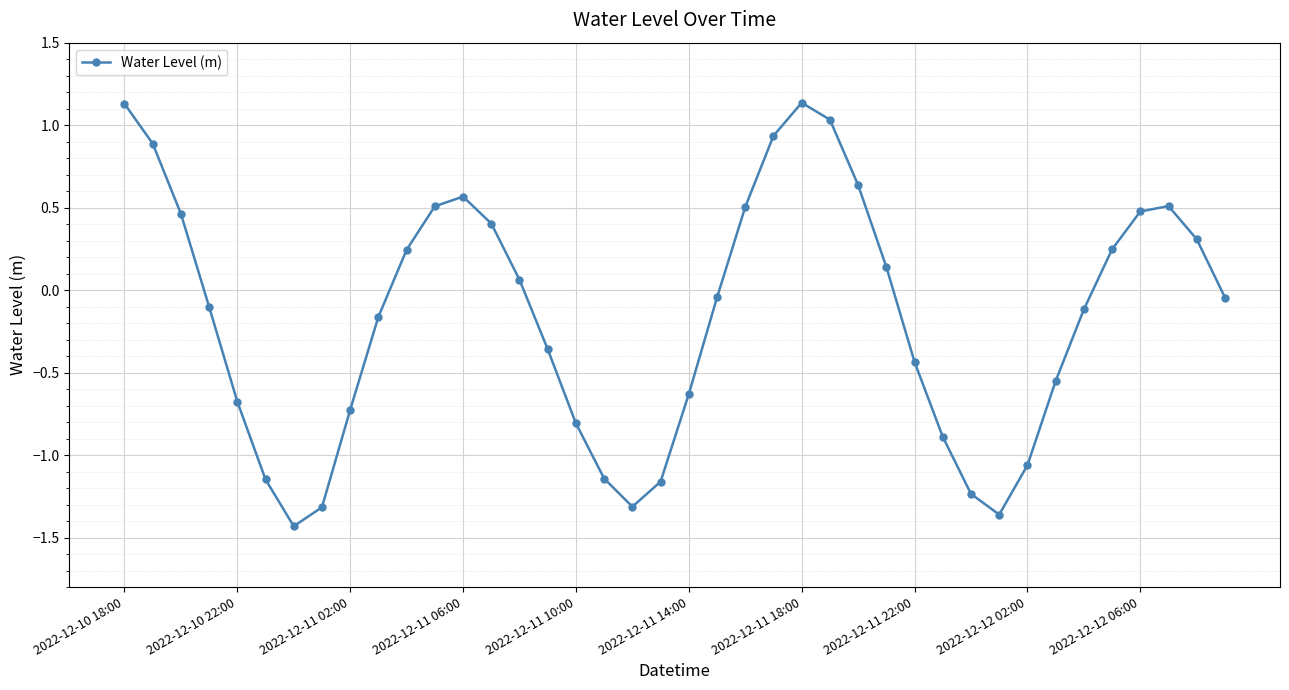

What is the difference between the second highest and minimum values?

2.6